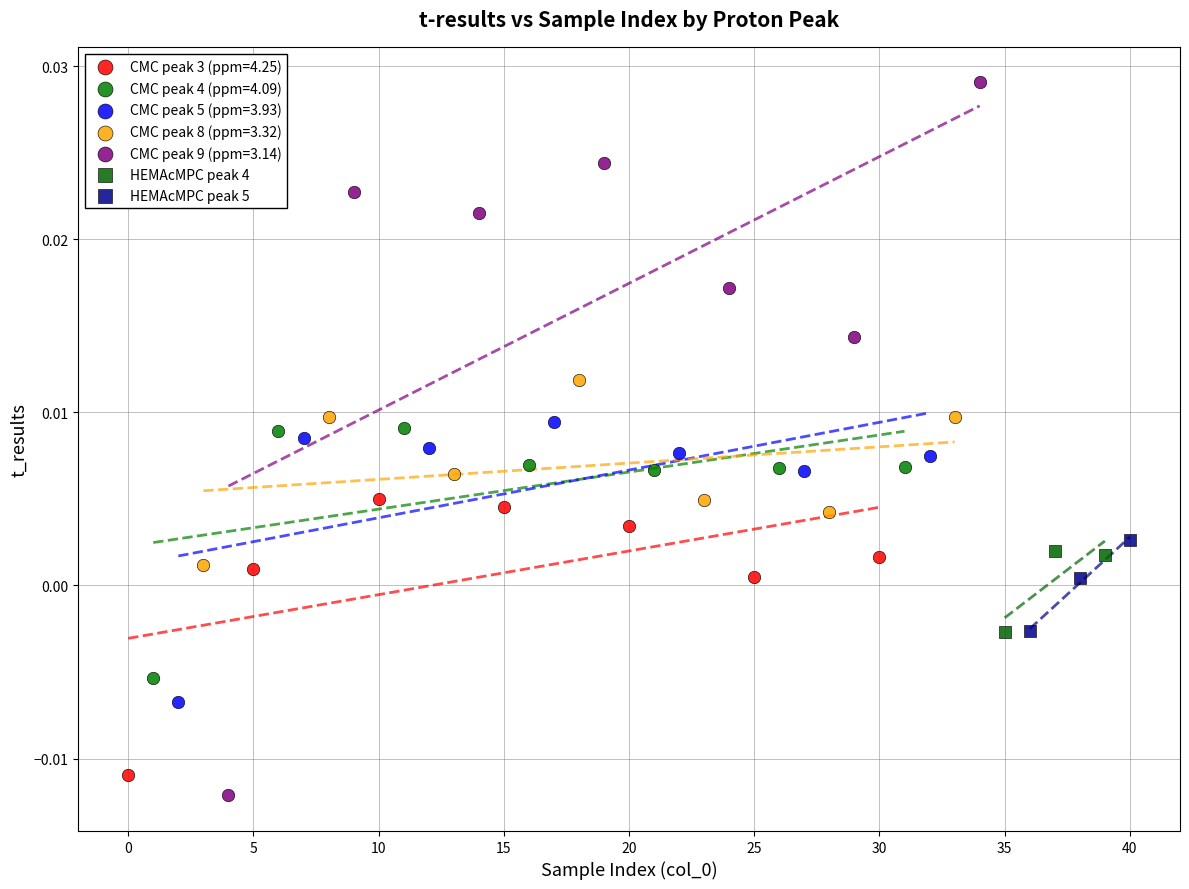

Which series has the largest Y range (max minus min)?

CMC peak 9 (ppm=3.14)